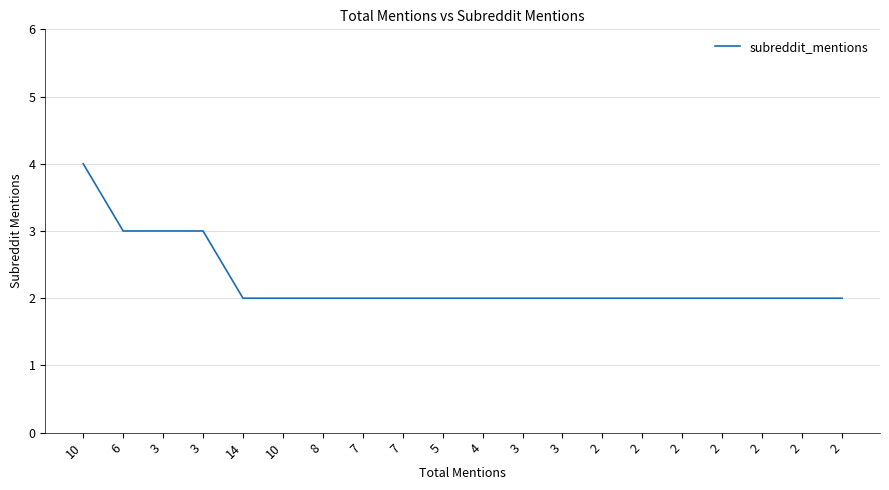

True or false: the data shows 3 at 8.

False